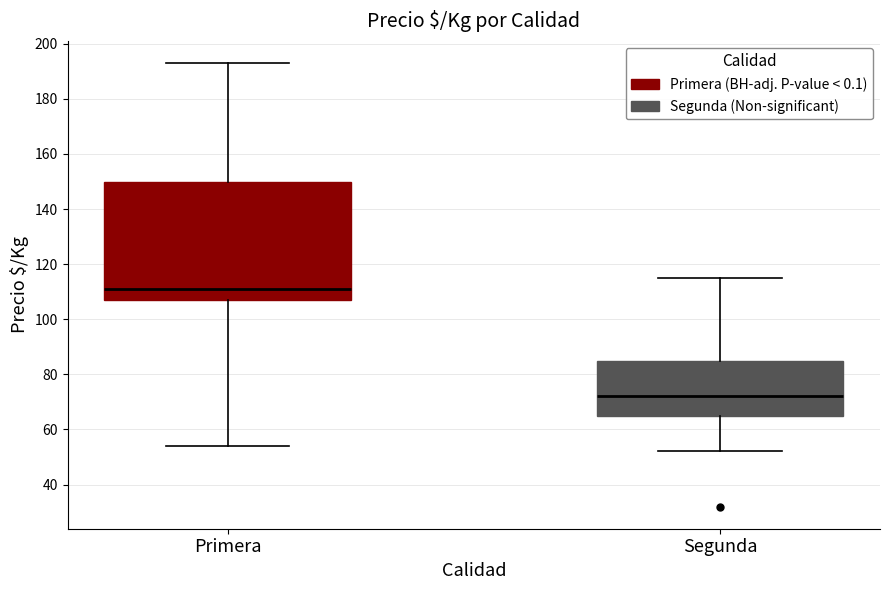

Reading left to right, read every box against the y-axis: the position of its median line, the range the box covers, and the ends of its whiskers. The values are not printed on the chart, so give them approximately, as read against the axis.

Primera: median 112, box 108 to 150, whiskers 54 to 194
Segunda: median 72, box 66 to 86, whiskers 52 to 116